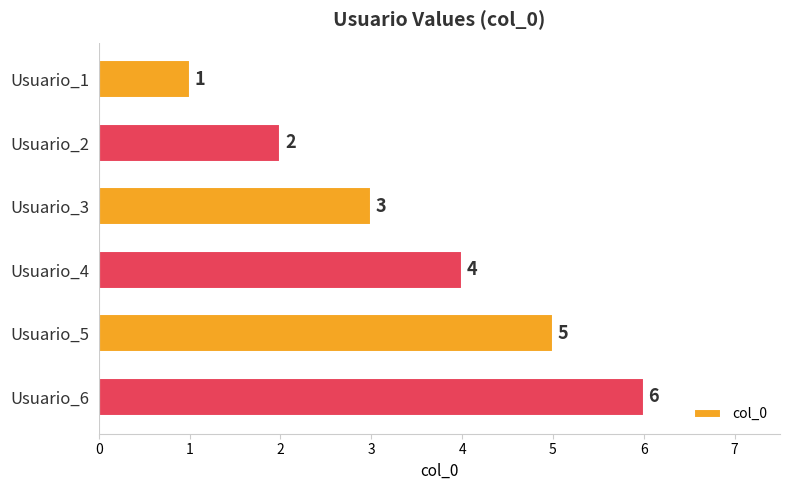

The value at Usuario_5 is 5. True or false?

True